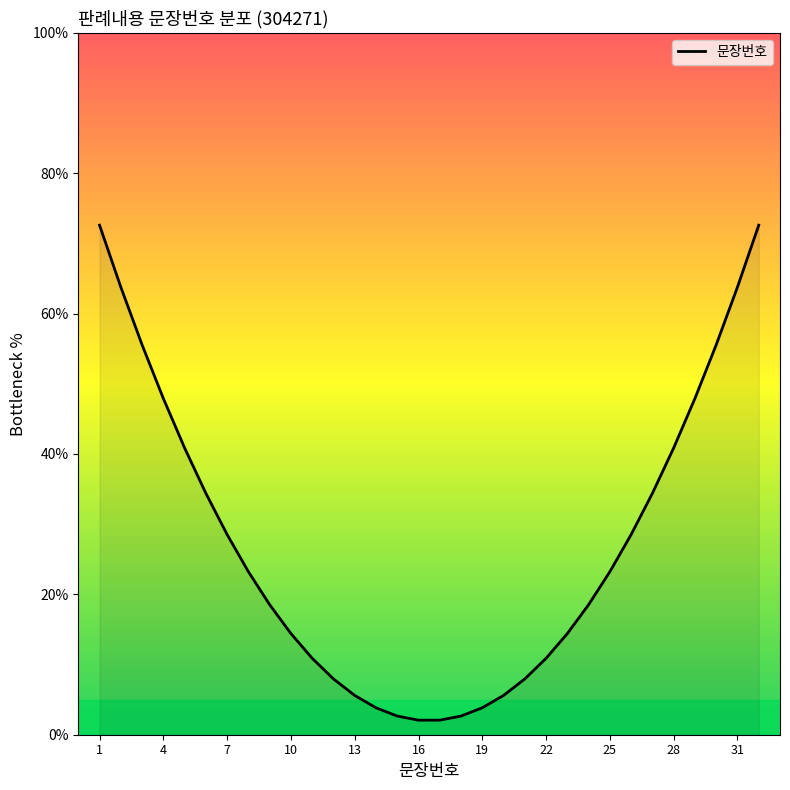

Is this an area chart (filled region under the line)?

No